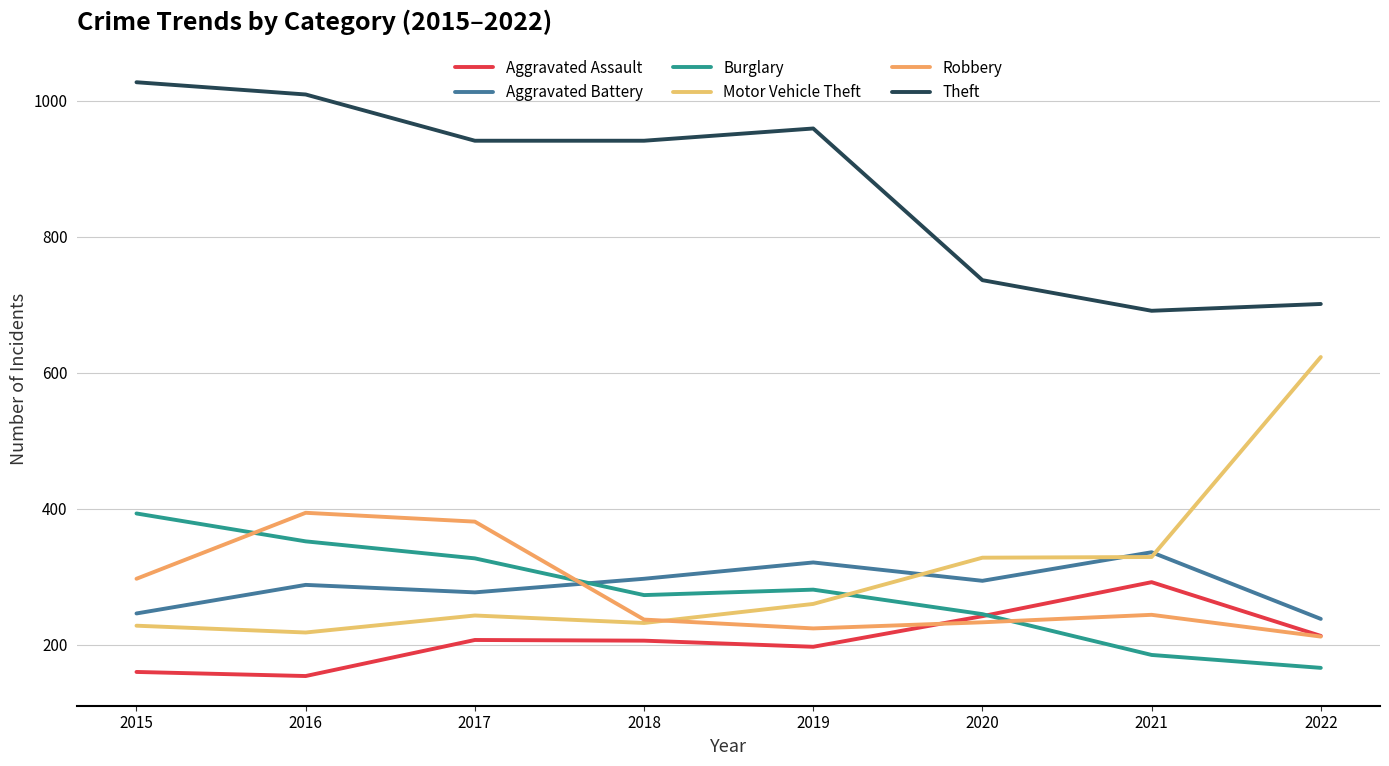

Which has a higher value, 2019 or 2022?

2022